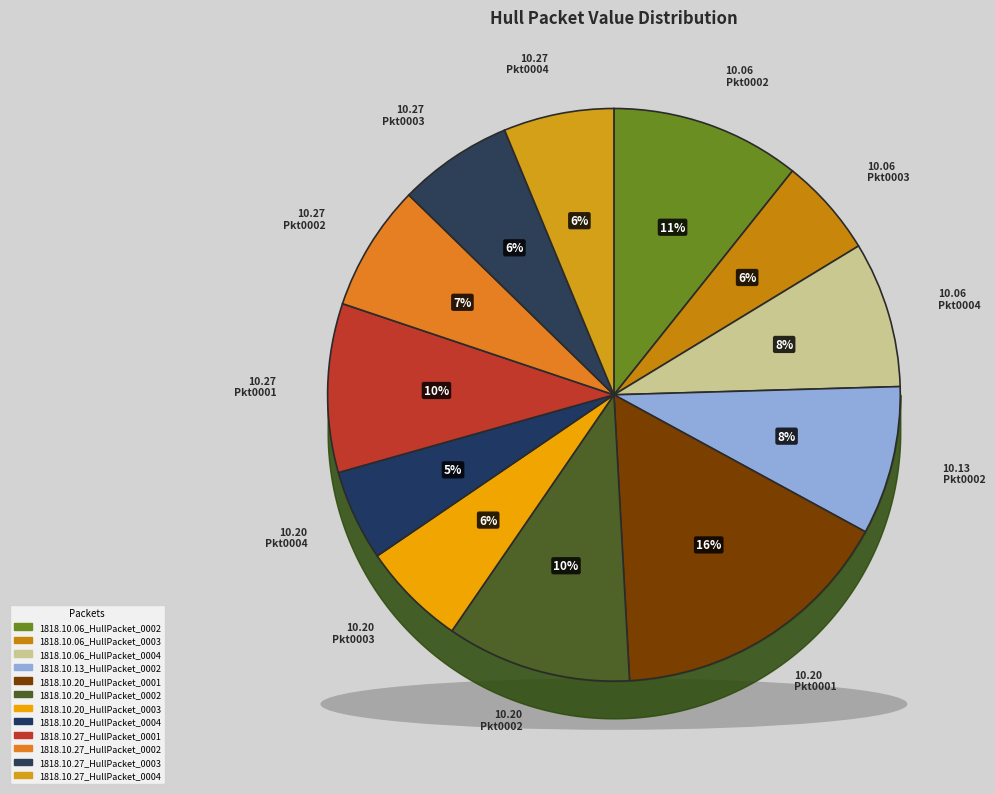

To the nearest percent, what is the difference between the 1818.10.27_HullPacket_0002 and 1818.10.20_HullPacket_0004 slice percentages?

2%